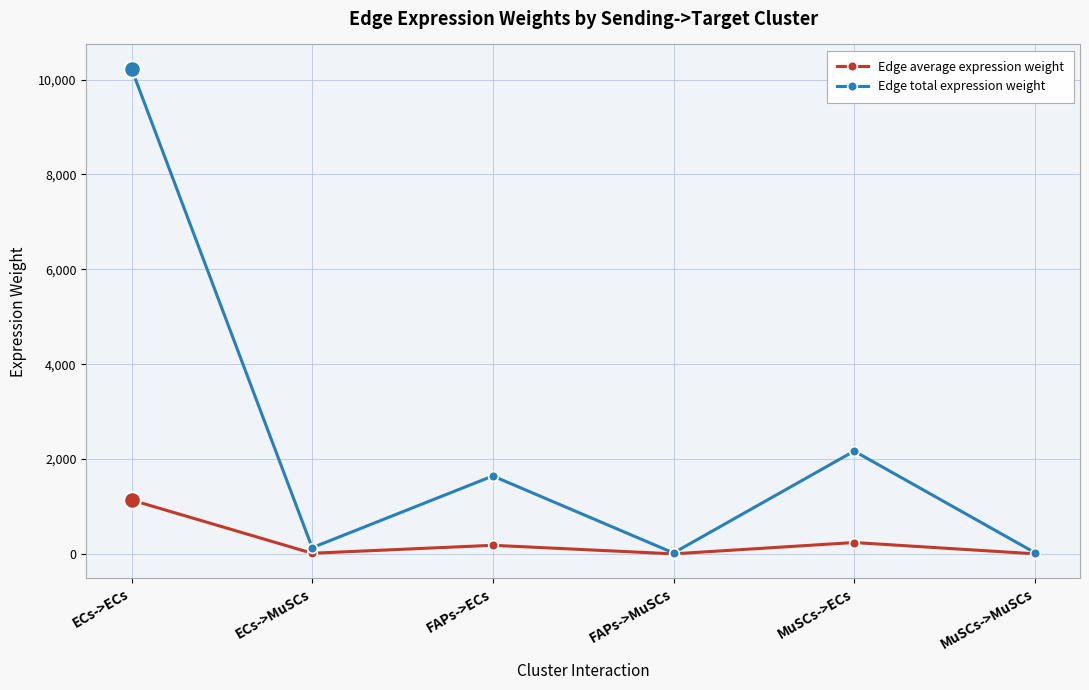

What is the spread (max minus min) of values at ECs->ECs?

9092.7